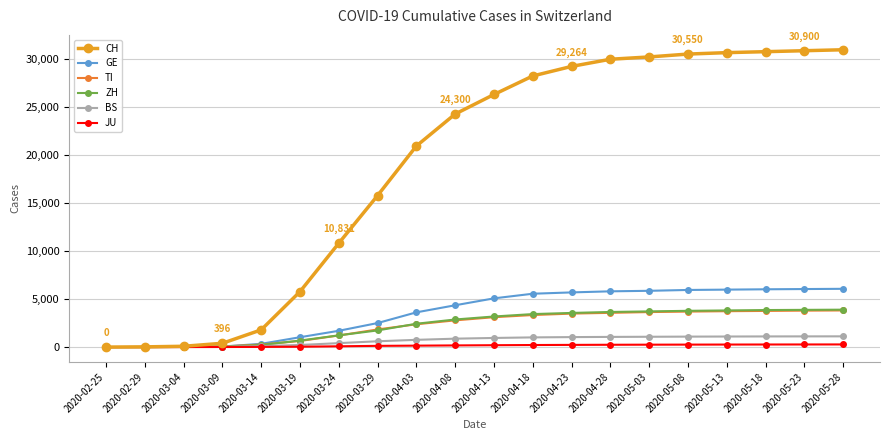

Rank the series at 2020-04-18 from lowest to highest value.

JU, BS, TI, ZH, GE, CH